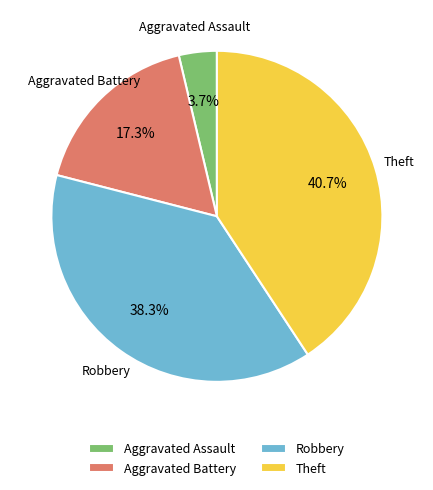

To the nearest percent, what is the difference between the Robbery and Theft slice percentages?

2%